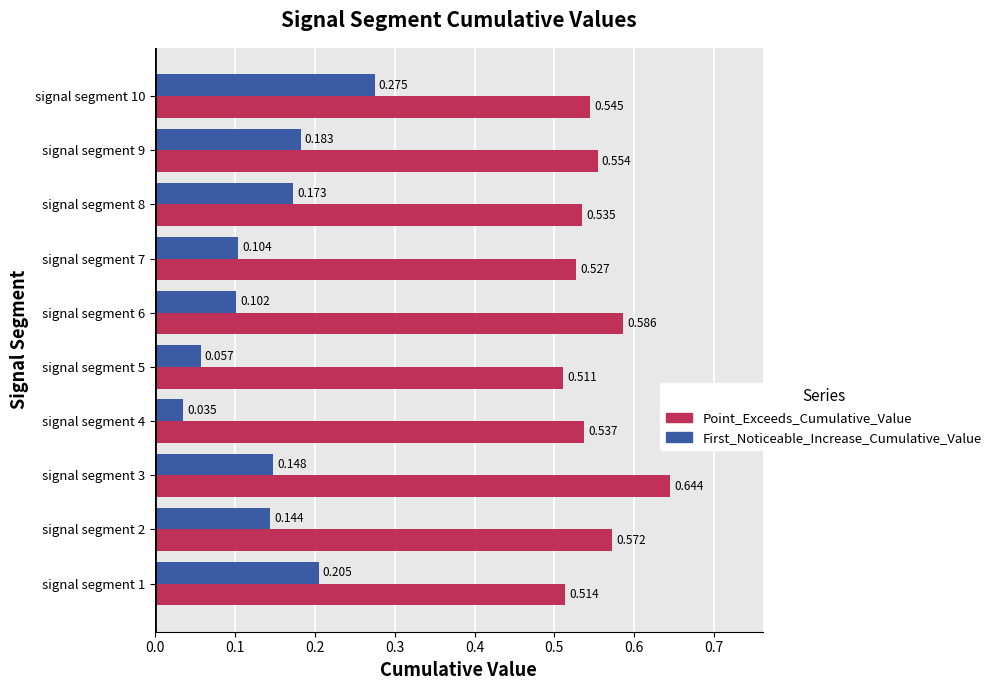

At signal segment 8, list the series in order from largest to smallest.

Point_Exceeds_Cumulative_Value, First_Noticeable_Increase_Cumulative_Value